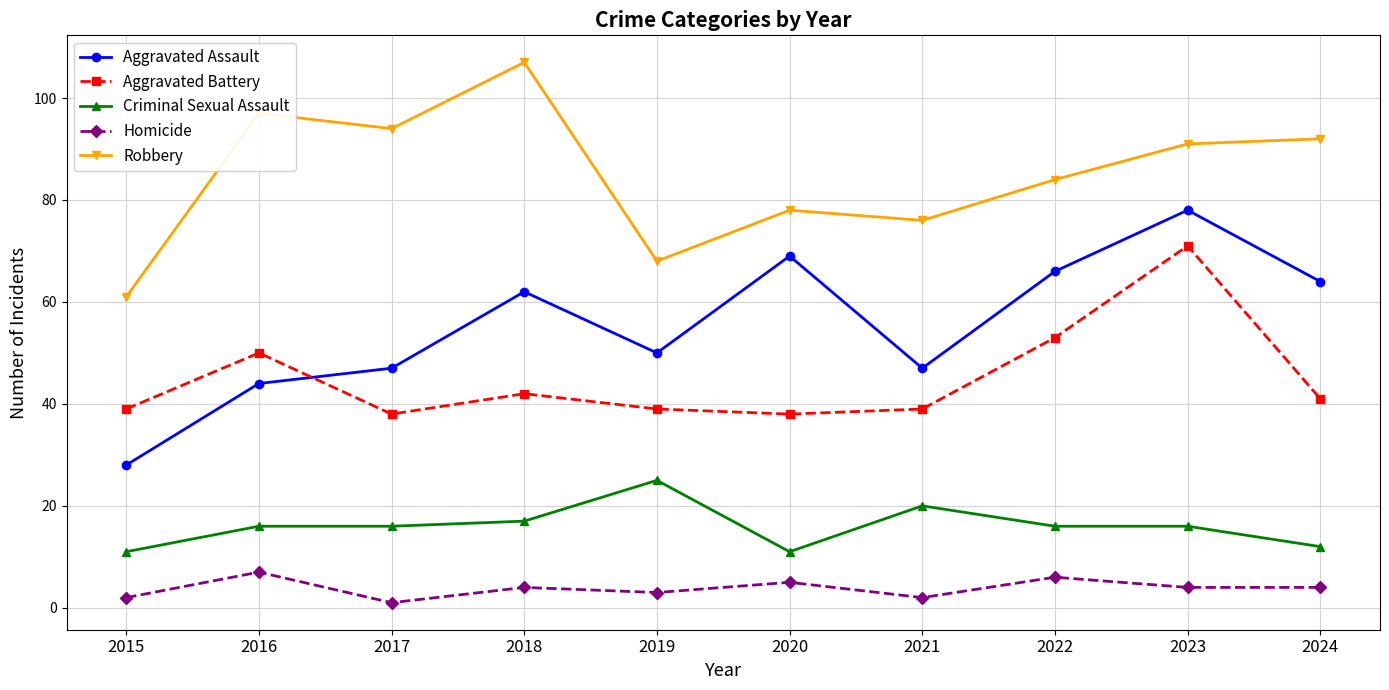

What is the maximum value shown in the chart?

107